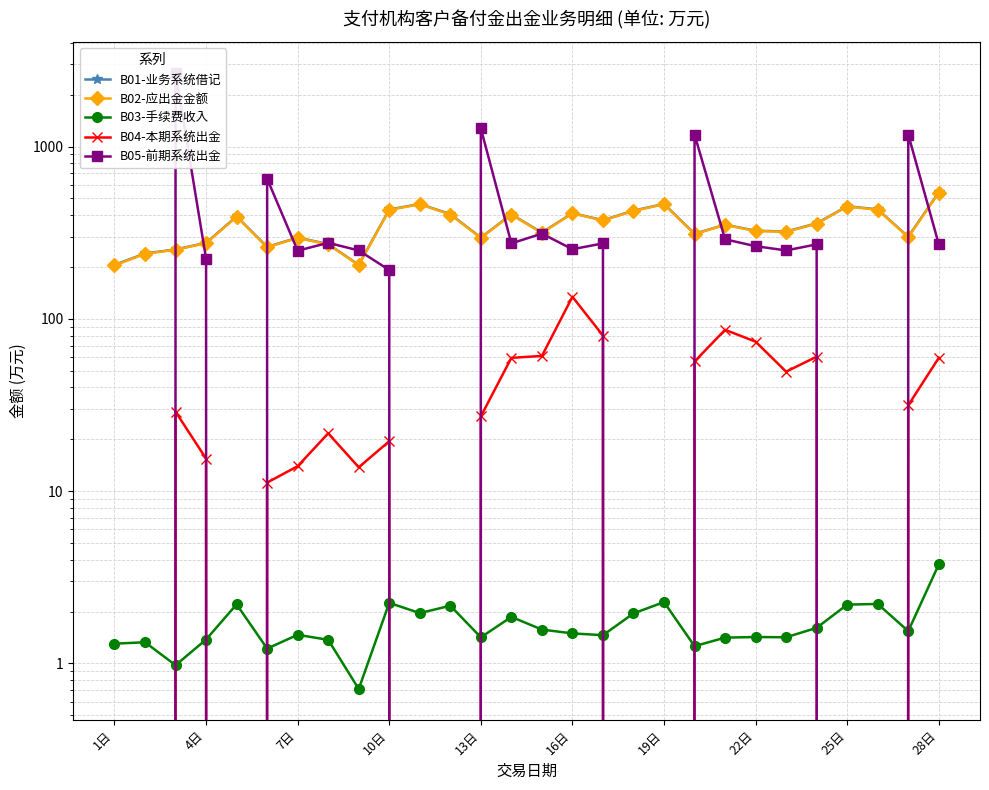

Where is the first local minimum for B01-业务系统借记?

16日